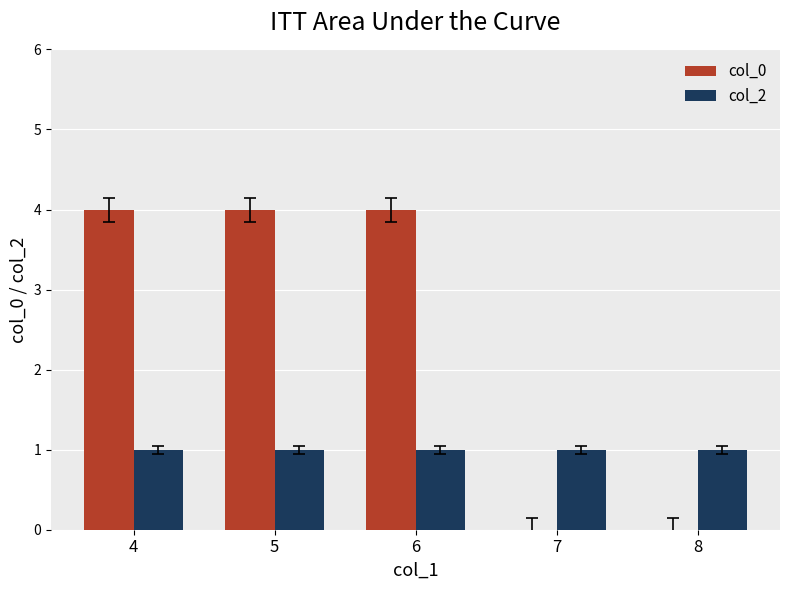

Is it true that col_0 equals 6 at 4?

False